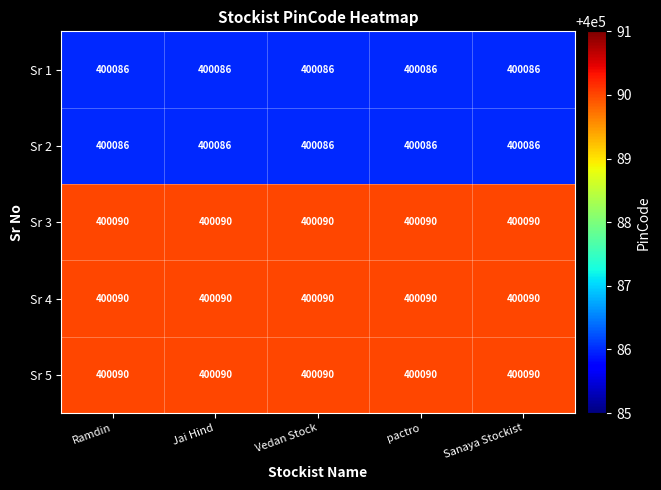

What is the minimum value shown in the chart?

400086